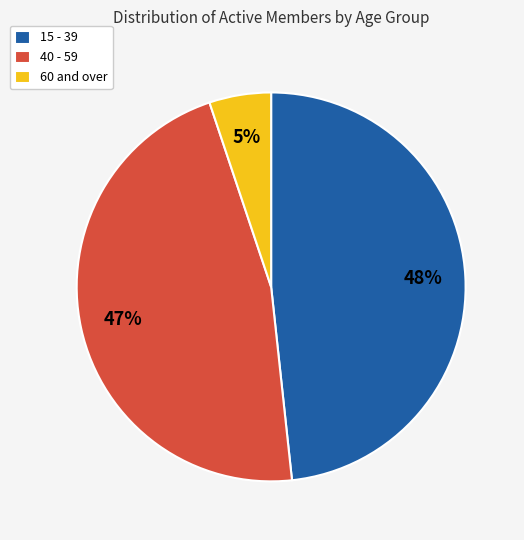

Is there any slice that represents more than half of the pie?

No